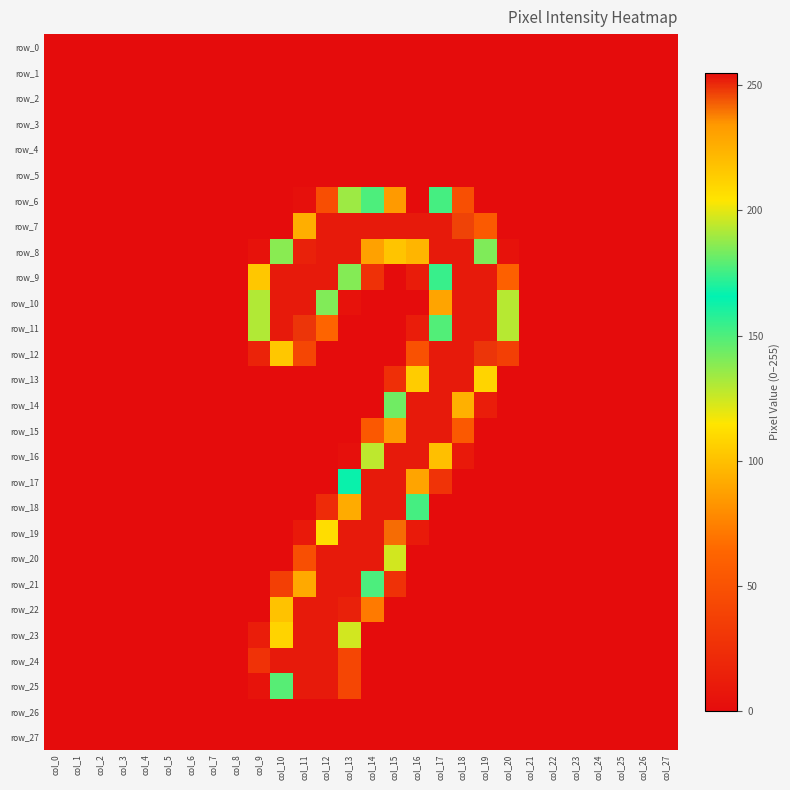

Which series has the widest spread of values?

row_6